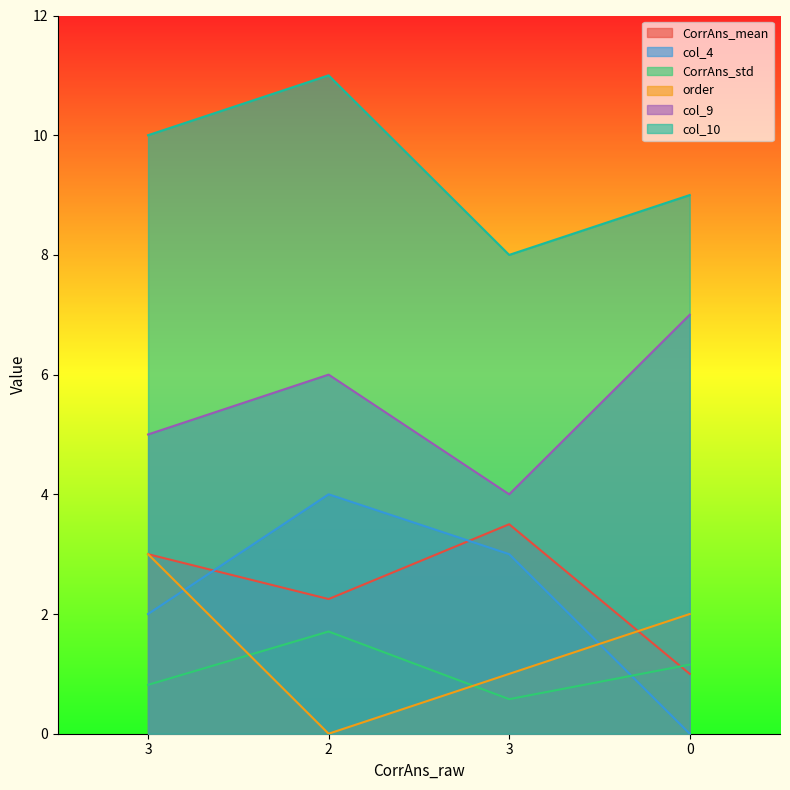

What is the minimum value for col_10?

8.0